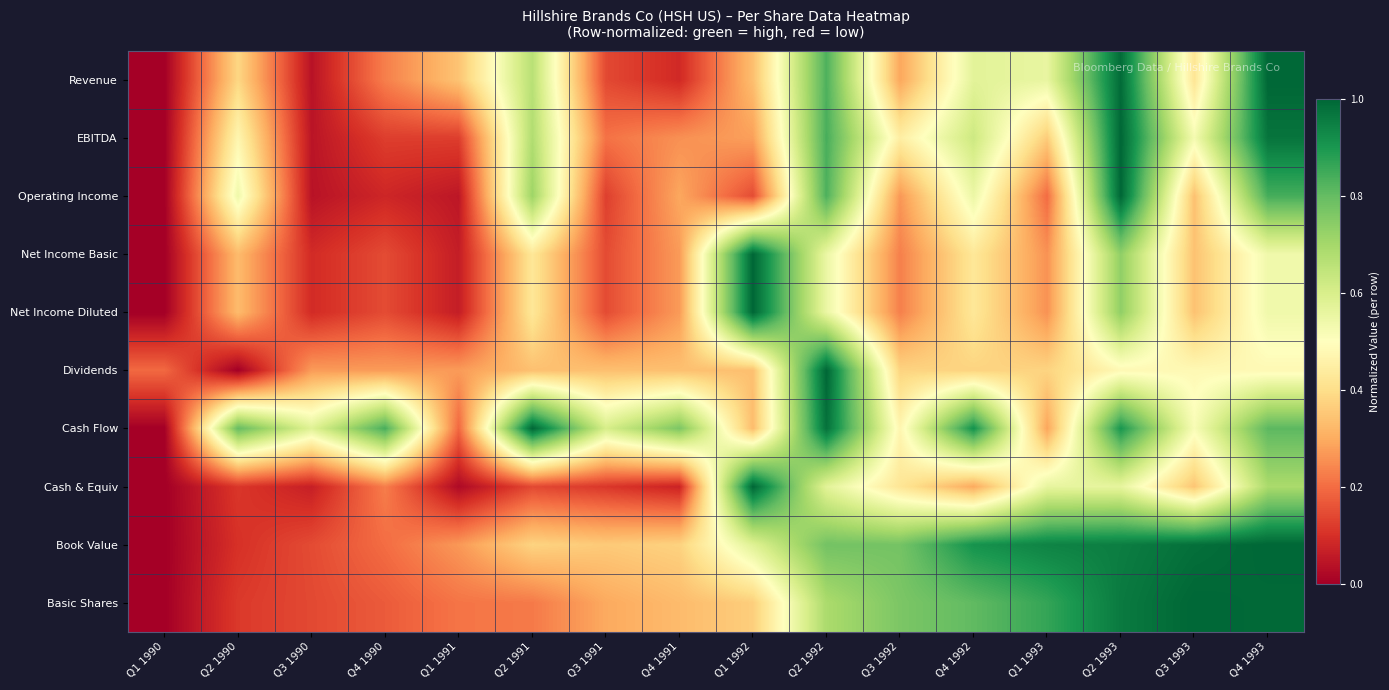

At which category is the sum across all series the highest?

Q2 1993